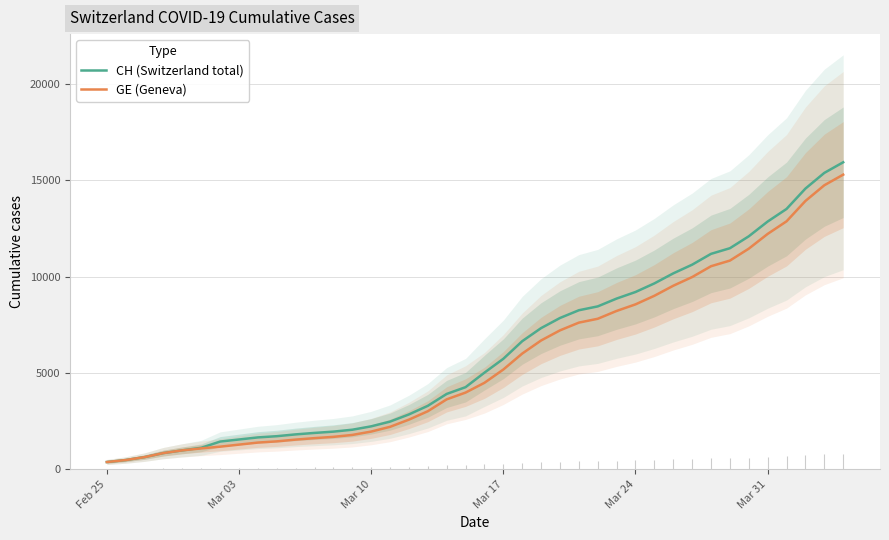

The CH (Switzerland total) series shows 375 at Feb 25. True or false?

True